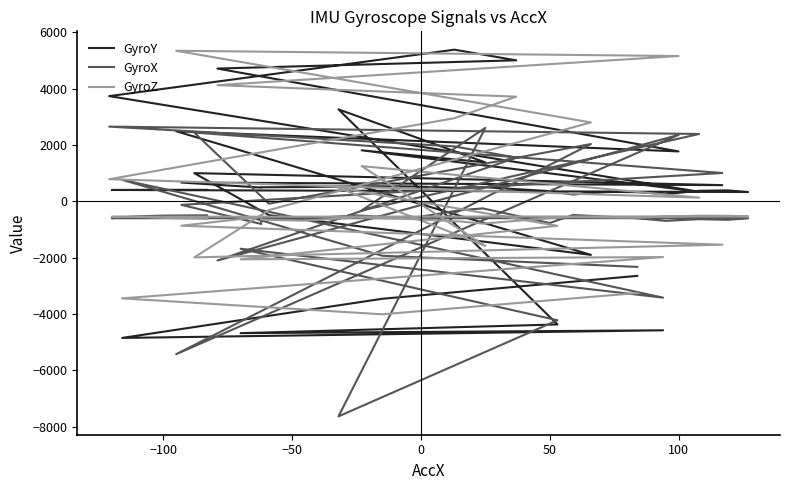

What is the value of the GyroX point at the 20th from the left?

1006